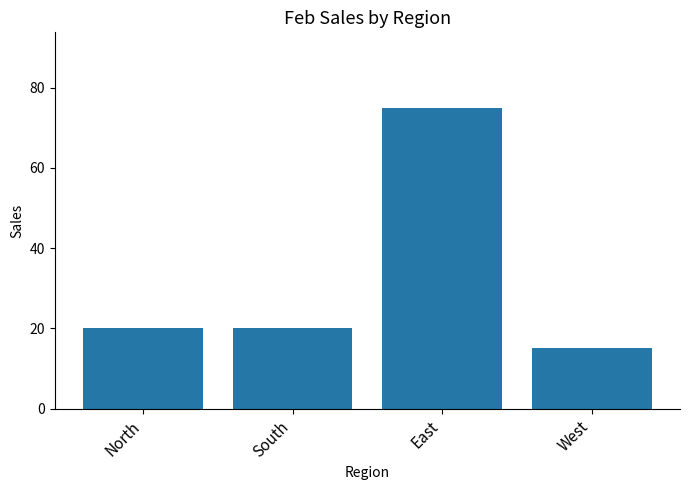

Reading left to right, list all the values displayed in this chart.

20	20	75	15